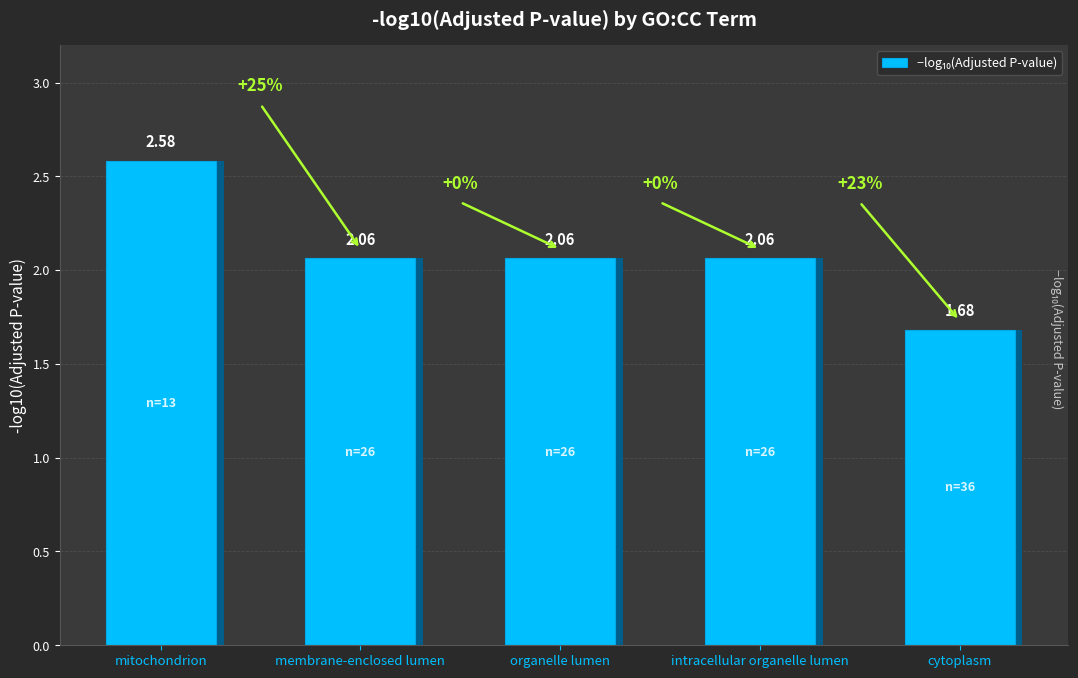

Reading left to right, transcribe all the data shown in this chart.

mitochondrion=2.6	membrane-enclosed lumen=2.1	organelle lumen=2.1	intracellular organelle lumen=2.1	cytoplasm=1.7